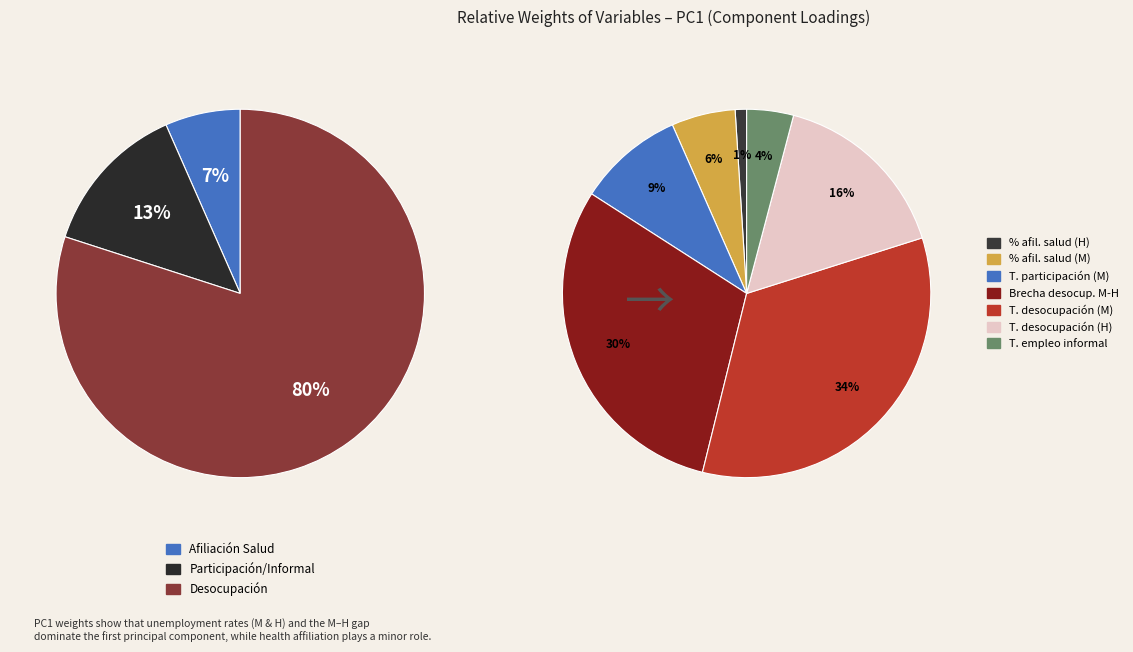

True or false: % afiliación salud (H) accounts for 11% of the total.

False